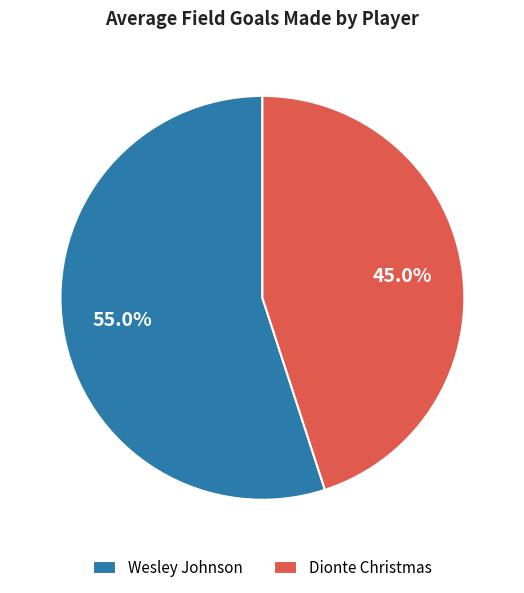

Does Dionte Christmas account for over 50% of the chart?

No